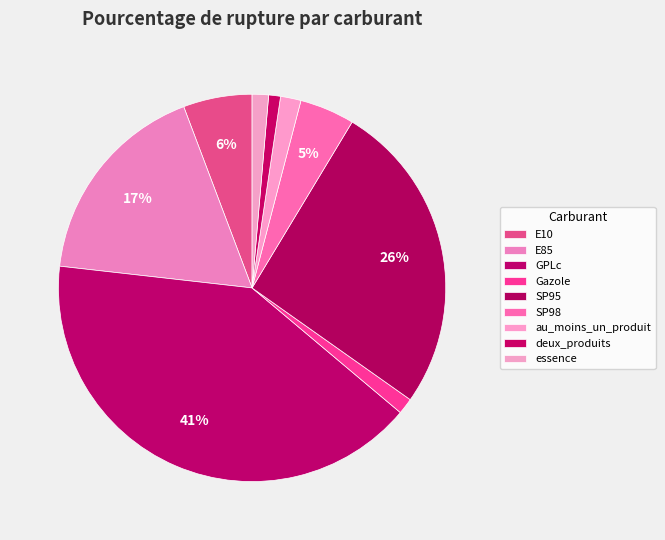

Count the number of slices in the pie.

9